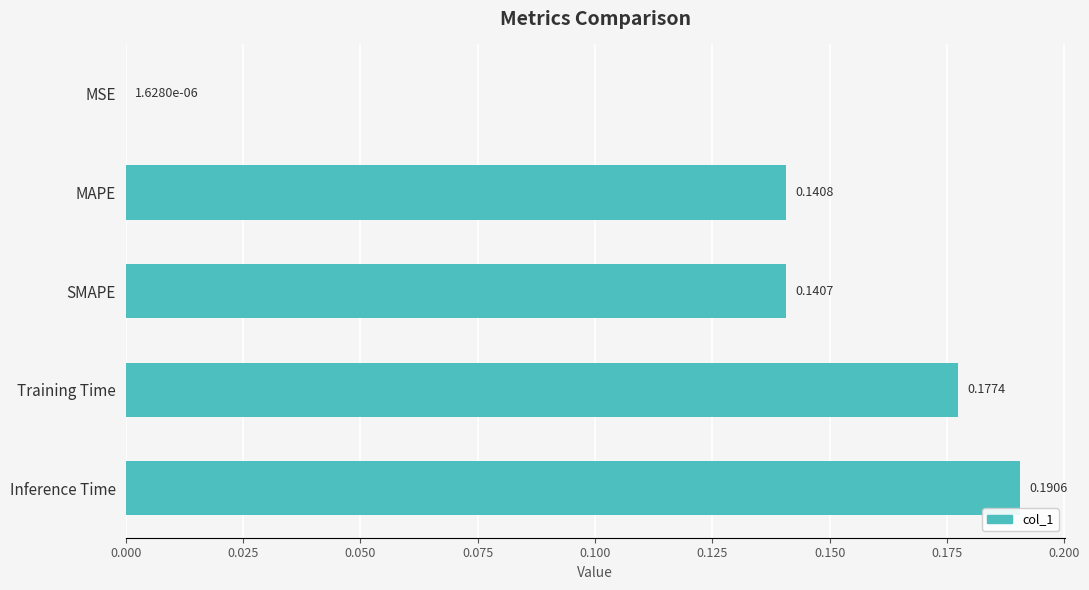

Which category has the highest value across all series?

Inference Time